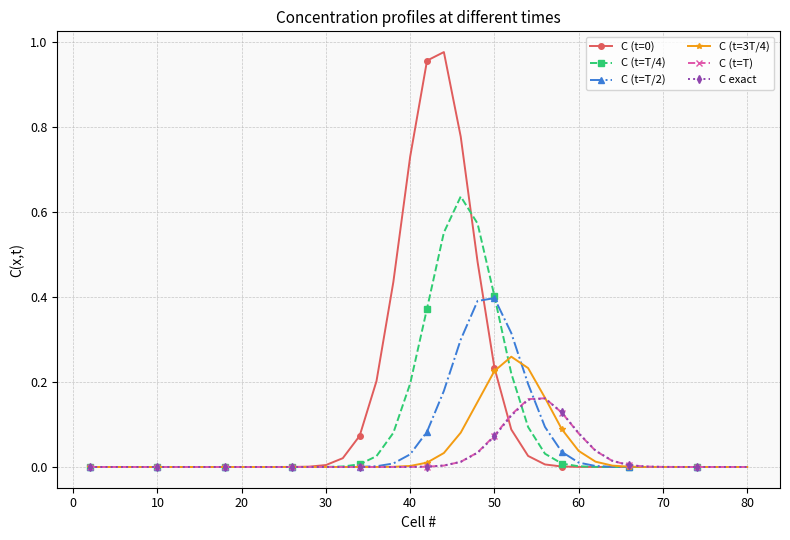

At how many categories does at least one series exceed 0?

36